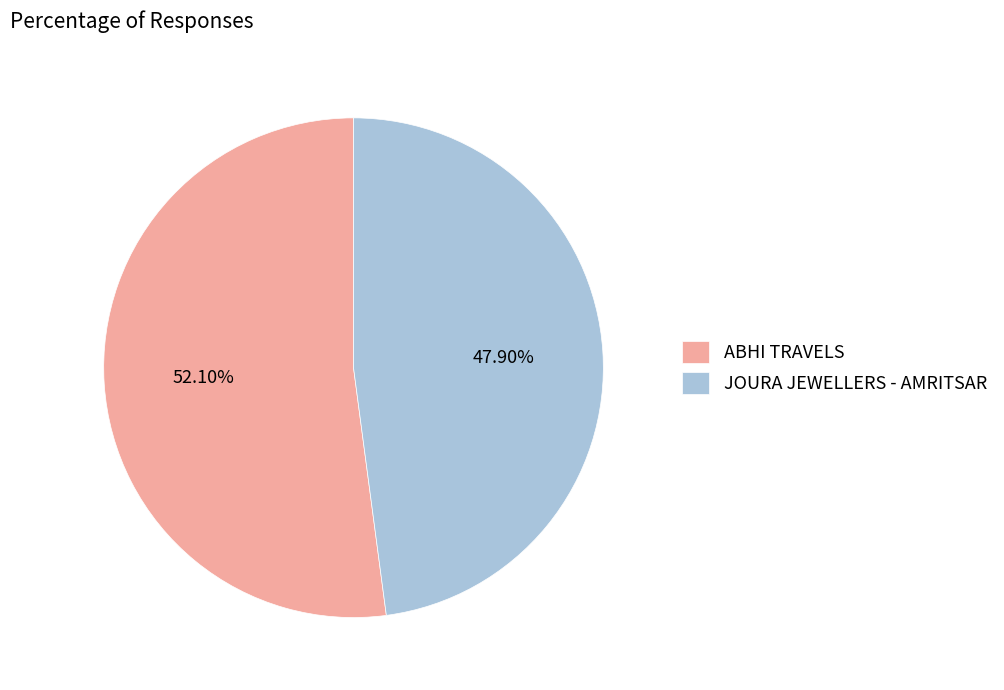

Rank the categories by value from lowest to highest.

JOURA JEWELLERS - AMRITSAR, ABHI TRAVELS